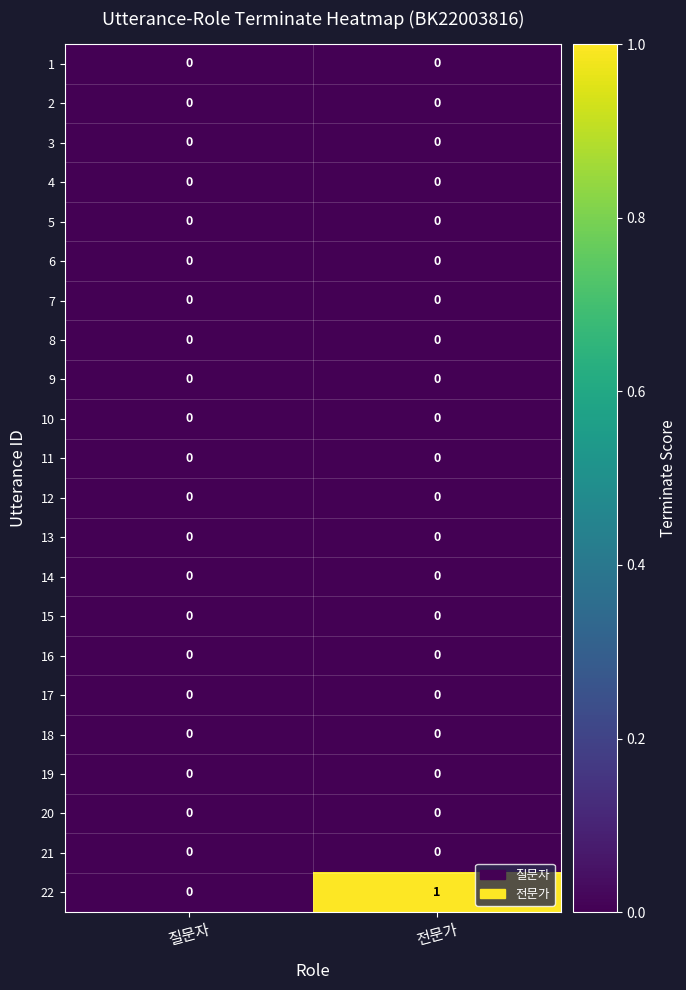

Which series has the largest range (max minus min)?

22